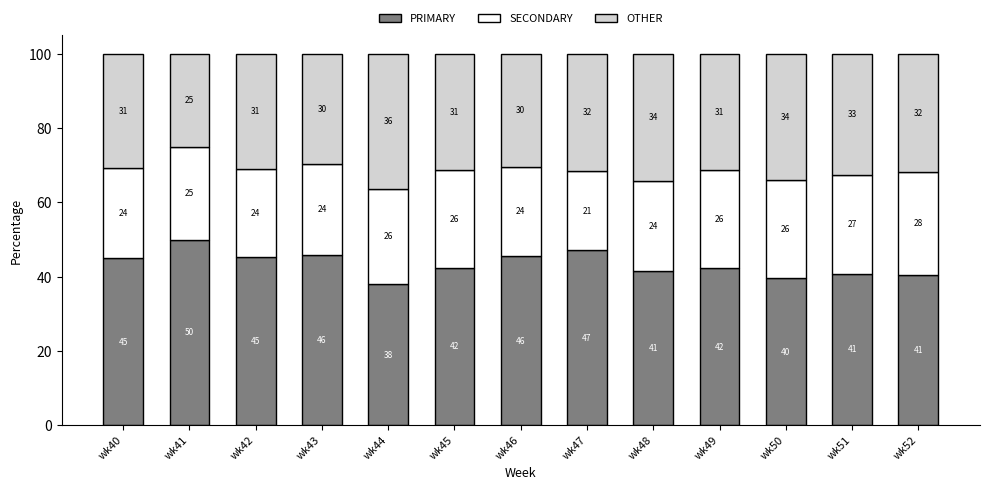

What is the average value of the PRIMARY series?

43.4